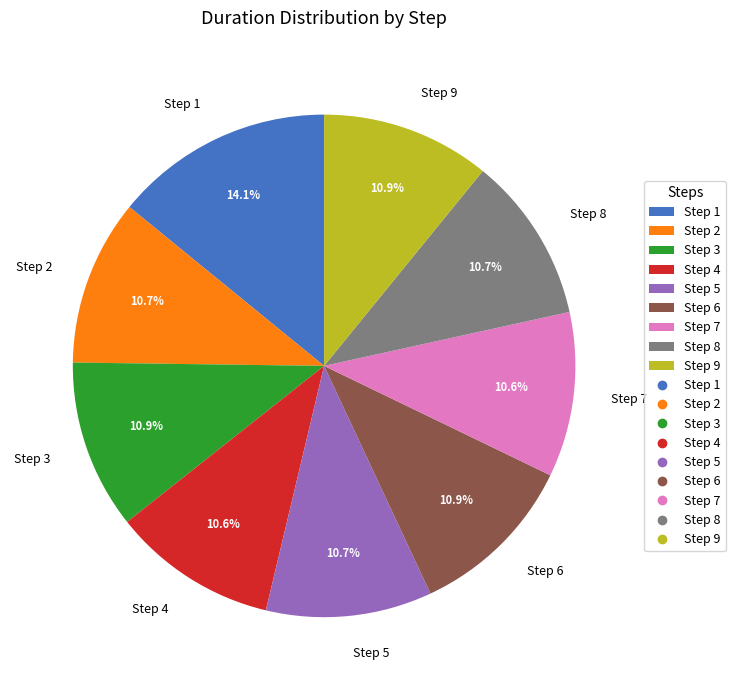

To the nearest percent, what is the average slice percentage?

11%